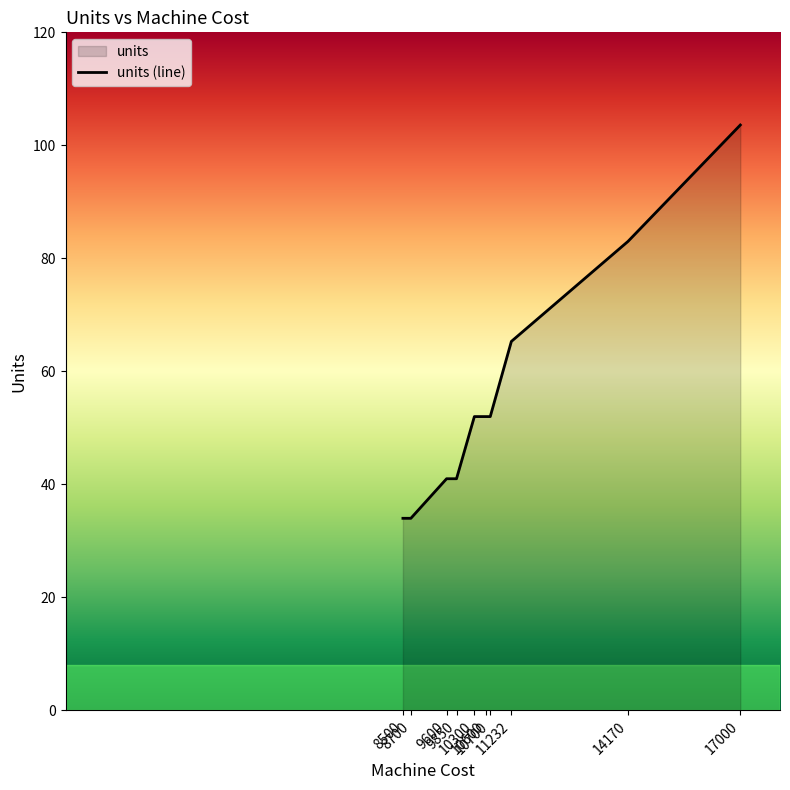

Approximately how many times larger is the value at 10600 compared to 11232?

0.8